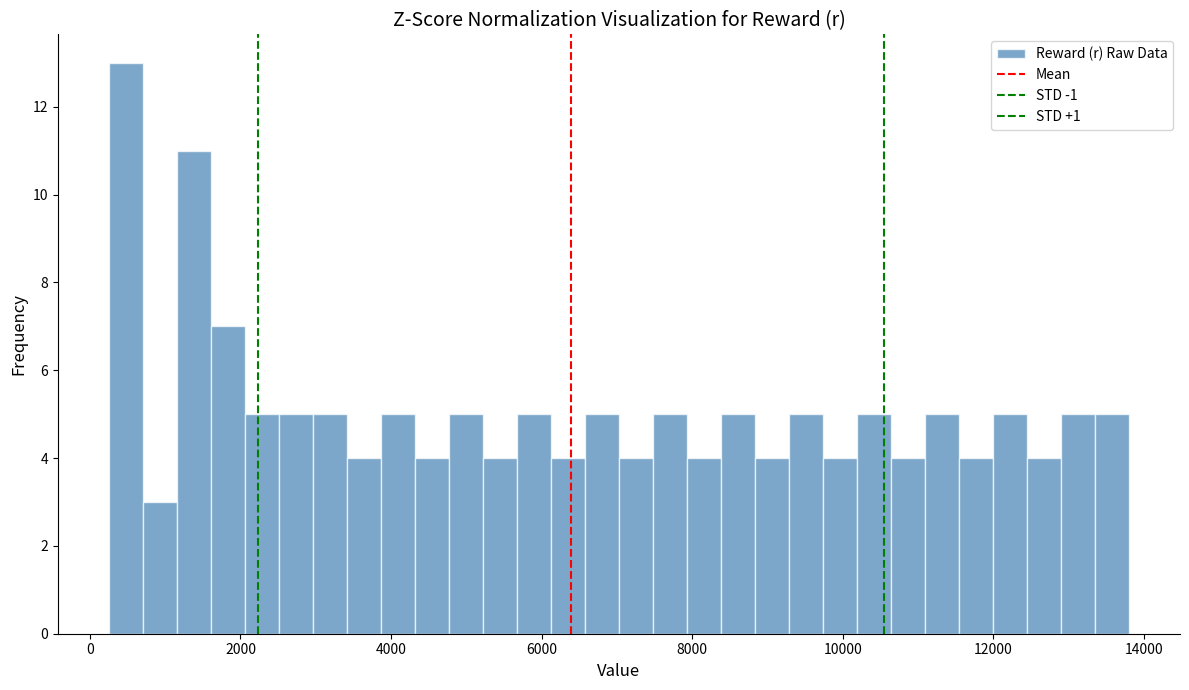

Read against the x-axis, roughly where is the centre of the tallest bar?

400